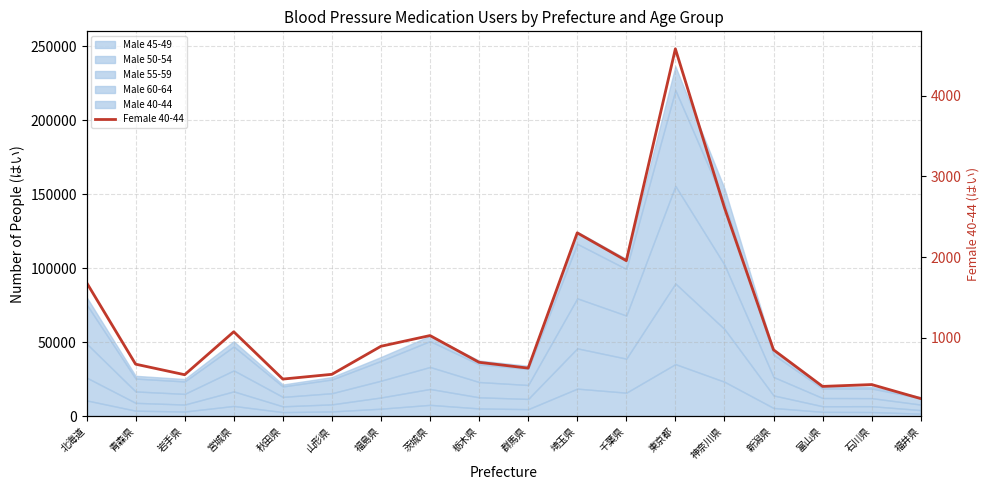

How many interior local peaks (higher than both neighbors) does the data have?

5